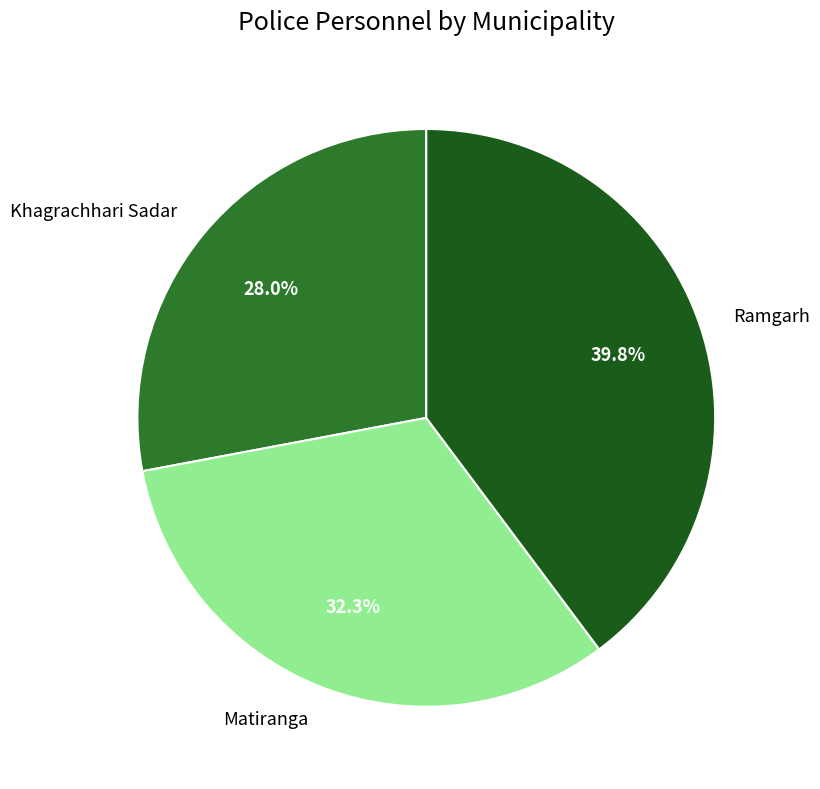

How many segments does this pie chart have?

3